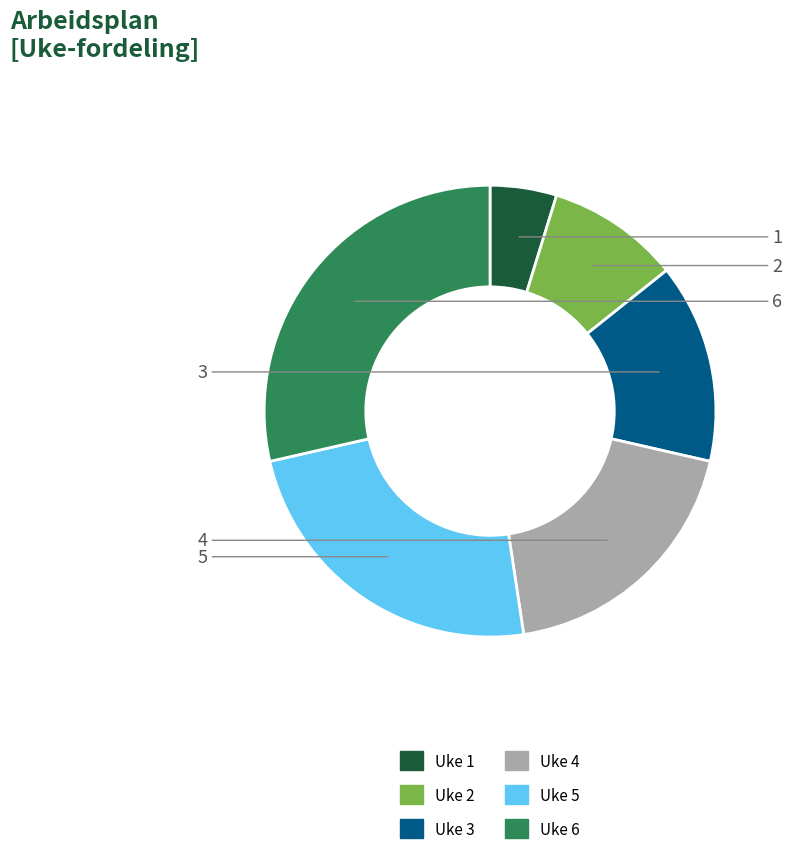

Combined, do Uke 5 and Uke 4 account for over 50%?

No